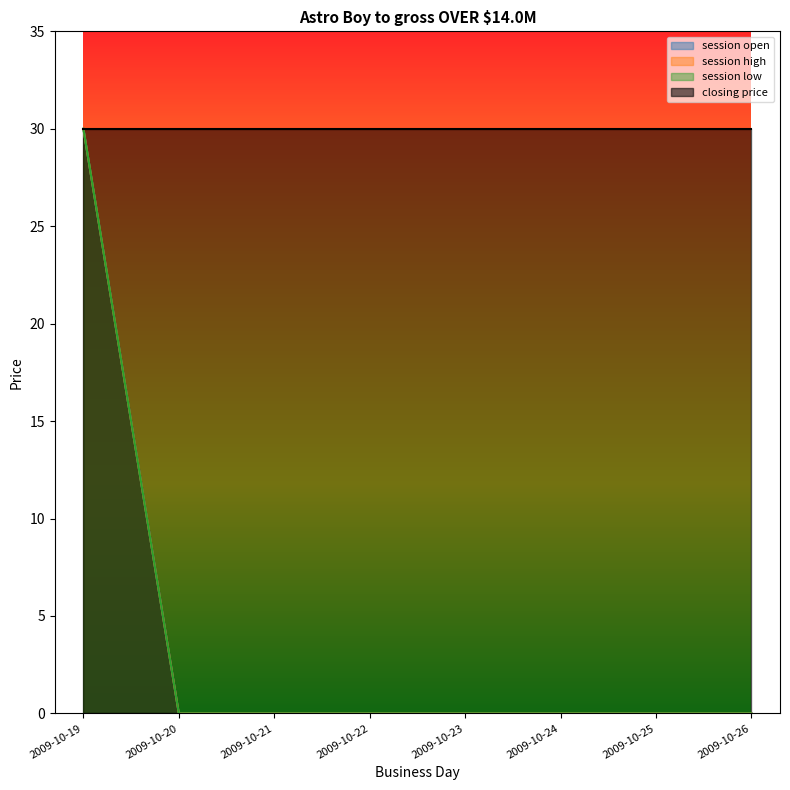

Which series has the largest total across all categories?

session open